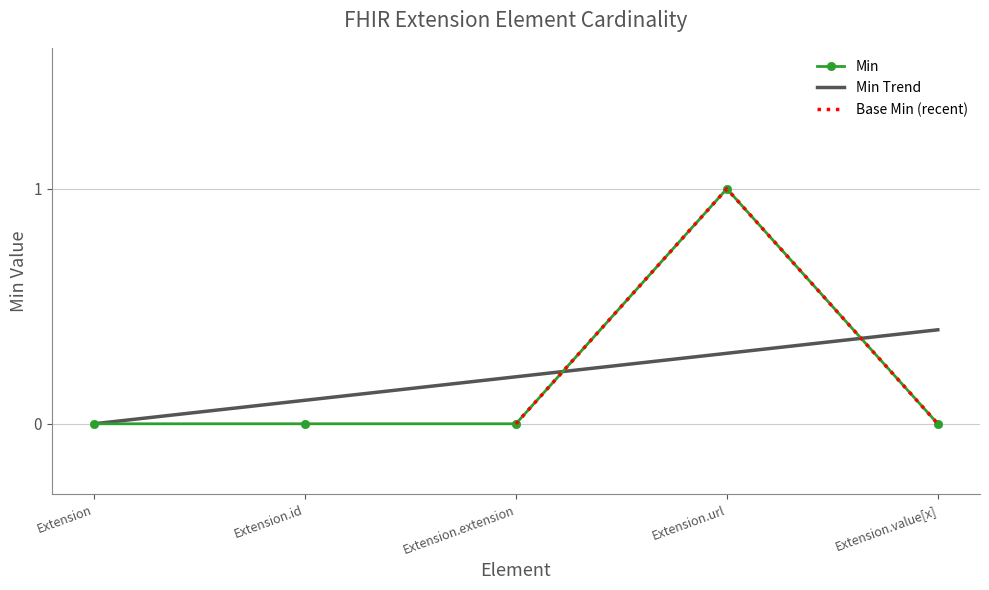

Which category has the highest value in the Min series?

Extension.url